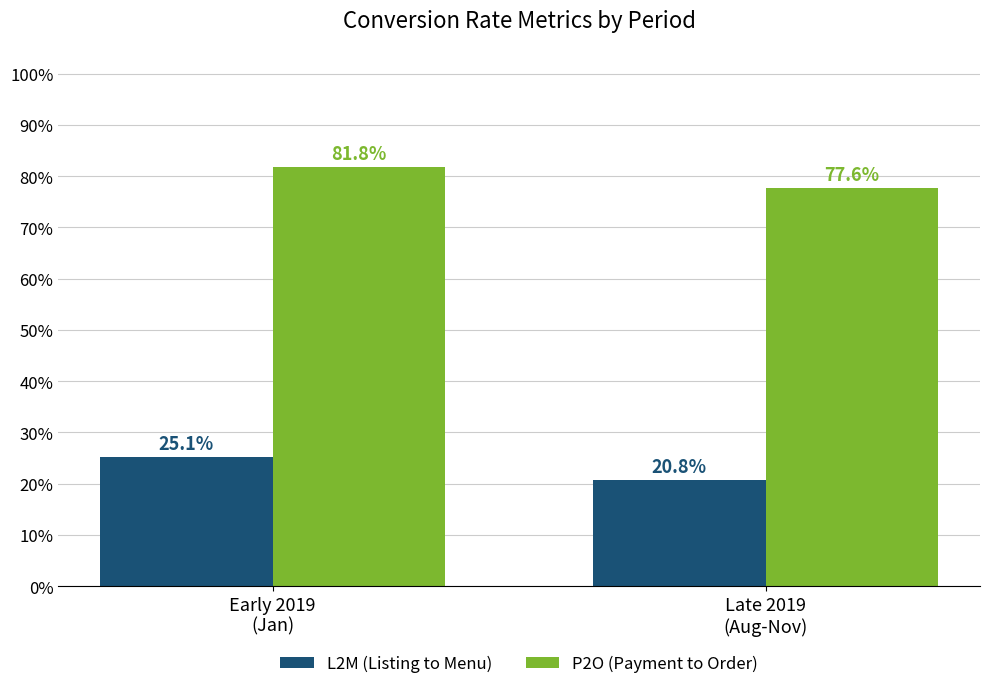

Reading left to right, list all the values displayed in this chart.

L2M (Listing to Menu): Early 2019
(Jan)=25.1	Late 2019
(Aug-Nov)=20.8
P2O (Payment to Order): Early 2019
(Jan)=81.8	Late 2019
(Aug-Nov)=77.6